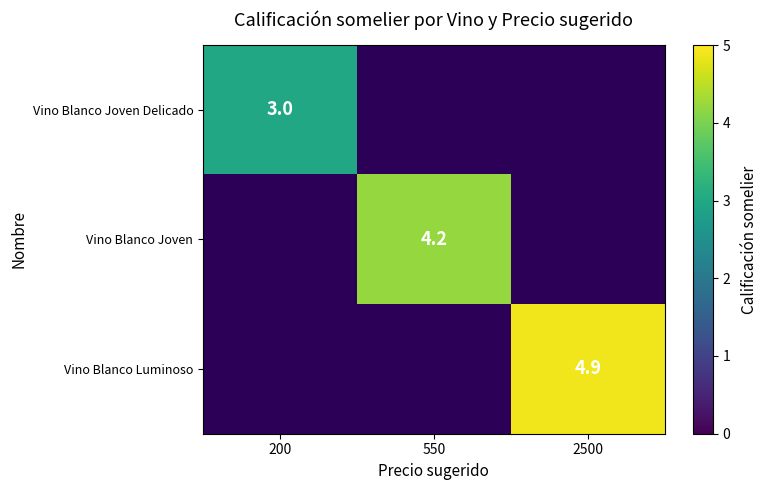

The value of Vino Blanco Luminoso at 2500 is 4.9. True or false?

True